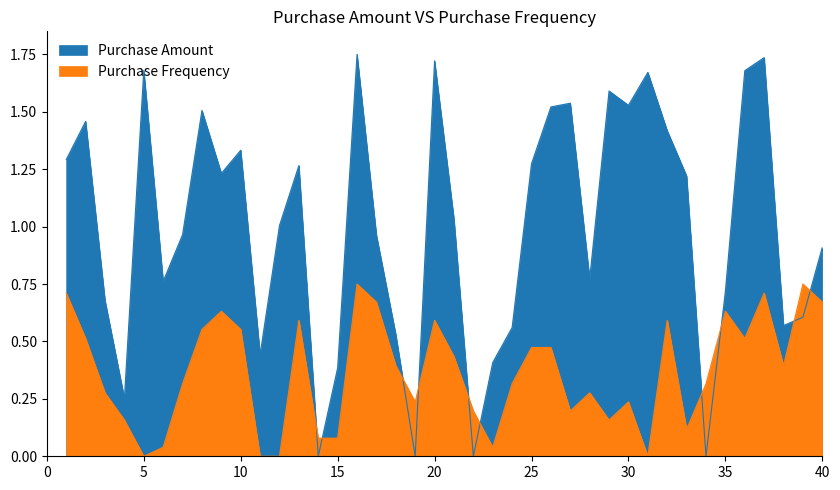

What is the value of the Purchase Frequency point at the 26th from the left?

0.5